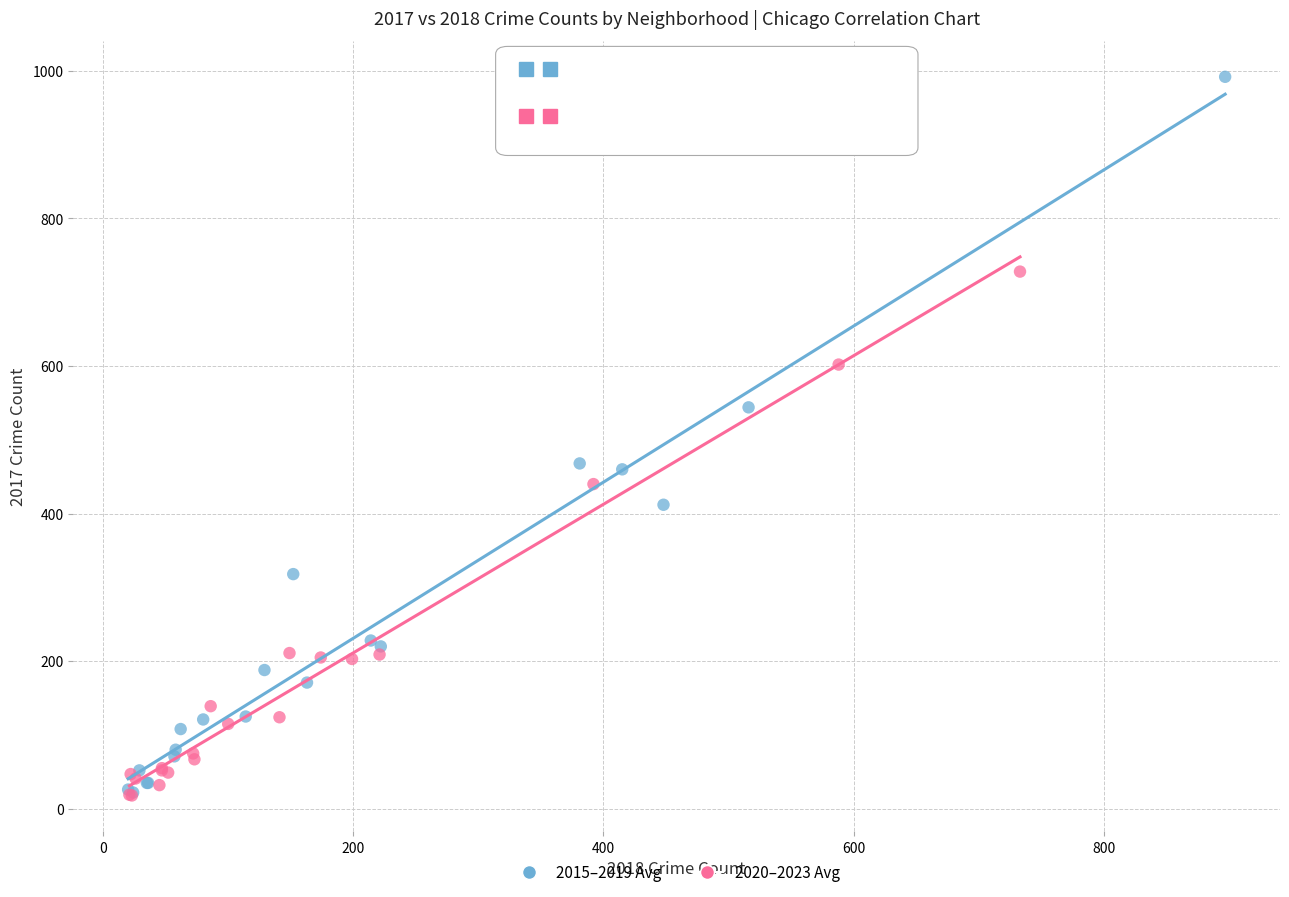

Which series has the largest Y range (max minus min)?

2015–2019 Avg